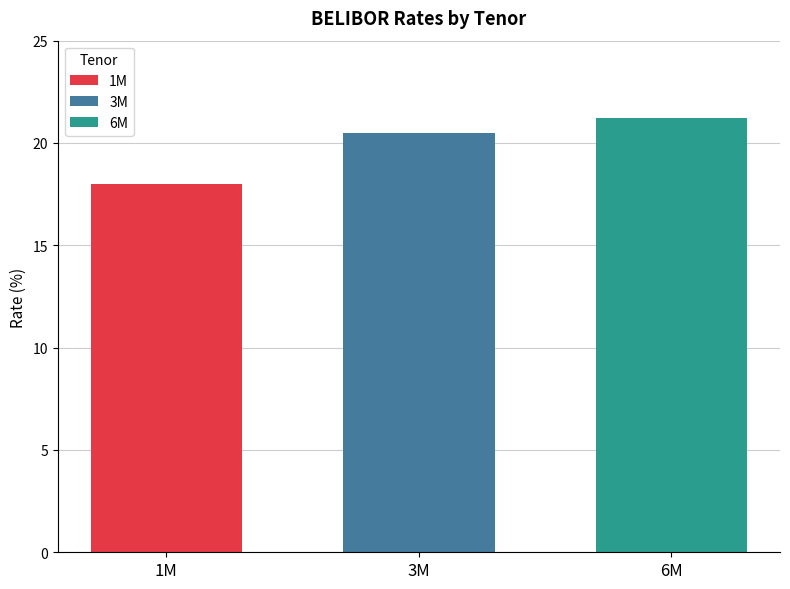

List the labels in order of 1M value, smallest first.

3M